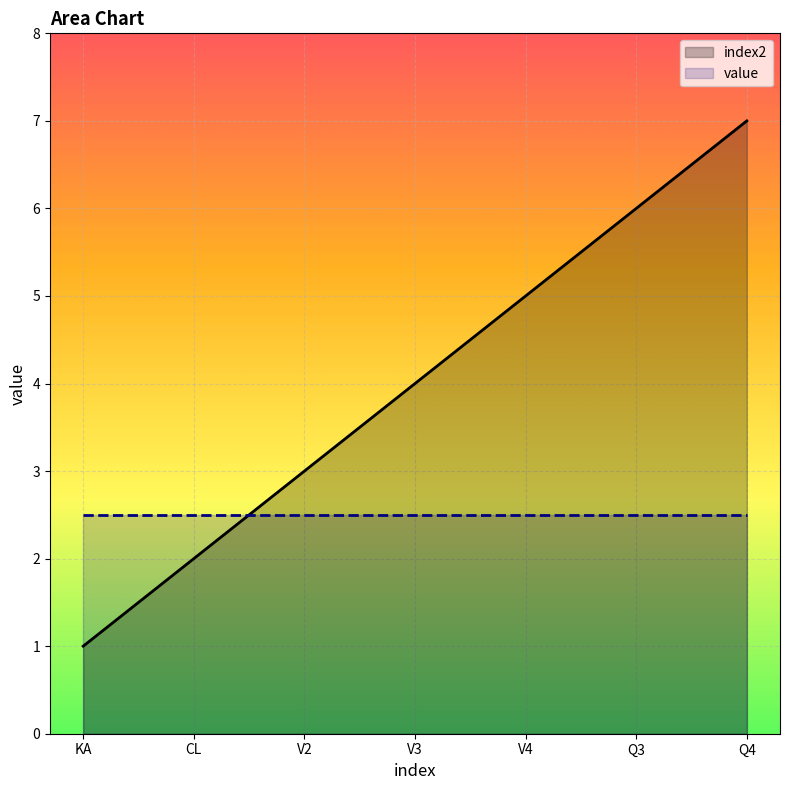

What is the difference between the highest and lowest values at V4?

2.5